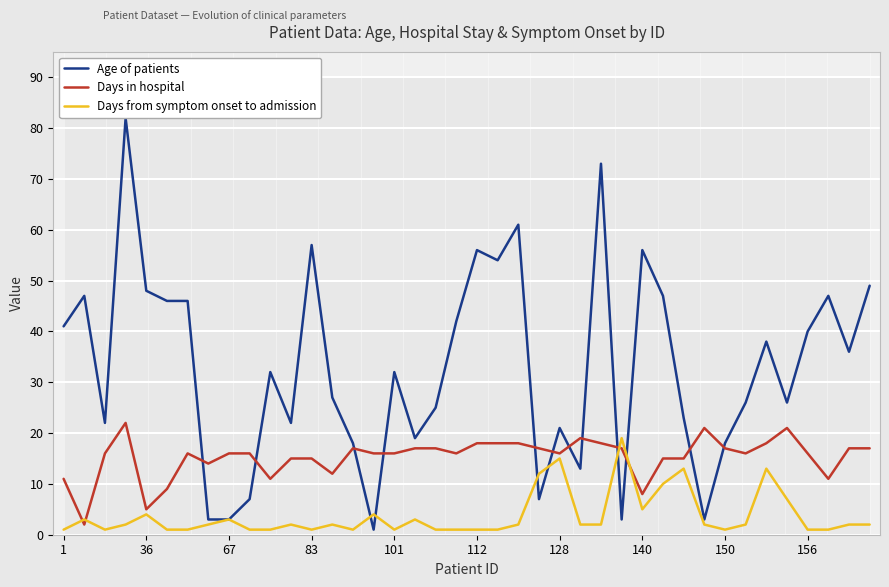

Reading left to right, list all the values displayed in this chart.

Age of patients: 41	47	22	82	48	46	46	3	3	7	32	22	57	27	18	1	32	19	25	42	56	54	61	7	21	13	73	3	56	47	23	3	18	26	38	26	40	47	36	49
Days in hospital: 11	2	16	22	5	9	16	14	16	16	11	15	15	12	17	16	16	17	17	16	18	18	18	17	16	19	18	17	8	15	15	21	17	16	18	21	16	11	17	17
Days from symptom onset to admission: 1	3	1	2	4	1	1	2	3	1	1	2	1	2	1	4	1	3	1	1	1	1	2	12	15	2	2	19	5	10	13	2	1	2	13	7	1	1	2	2